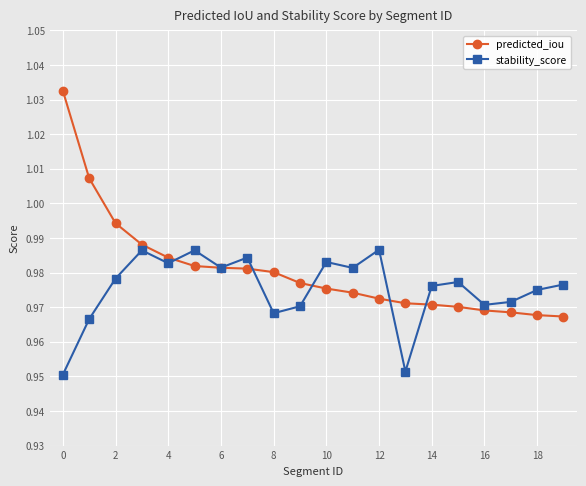

List the series in order of their overall mean, highest first.

predicted_iou, stability_score